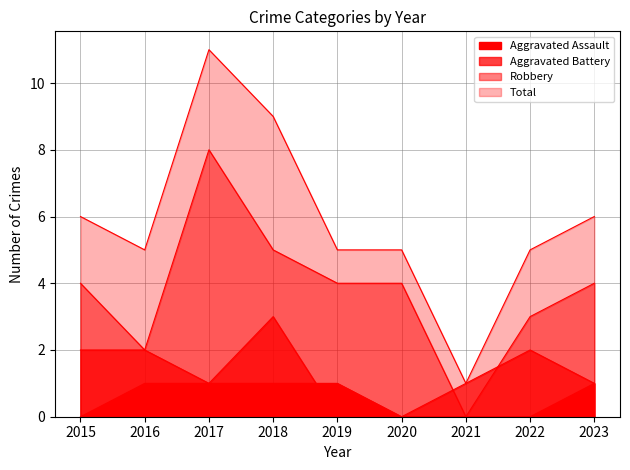

What is the highest value of the Aggravated Assault series?

1